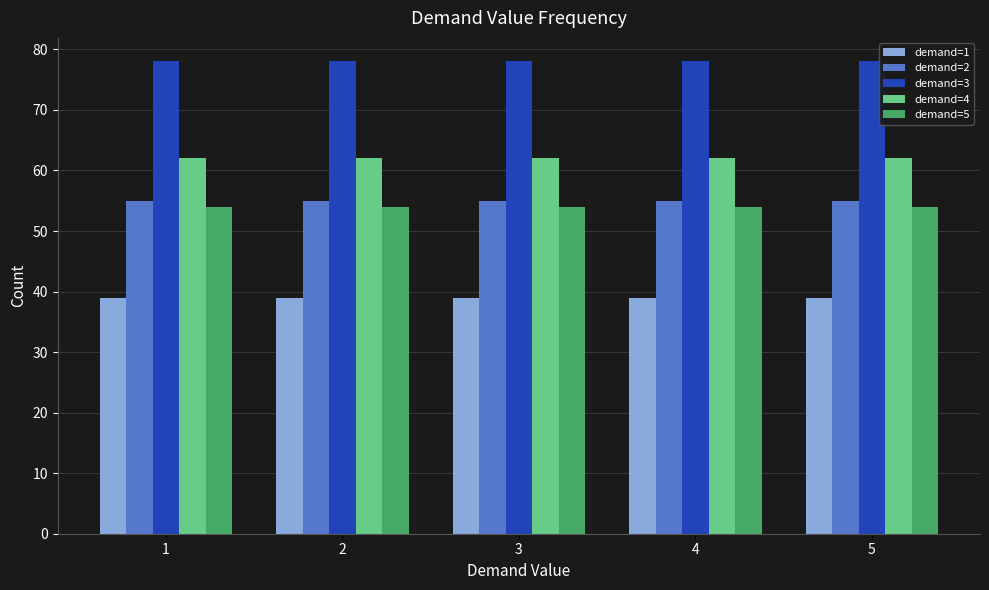

What is the minimum value shown in the chart?

39